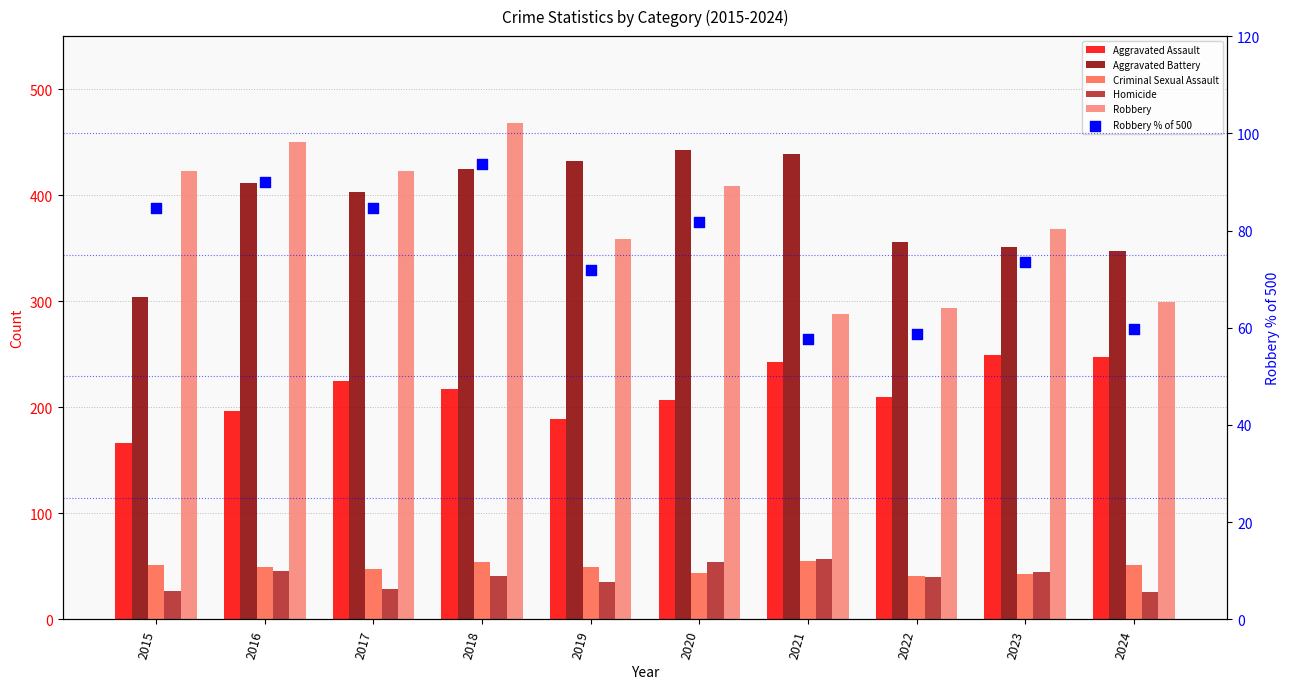

At how many categories does at least one series exceed 113?

10